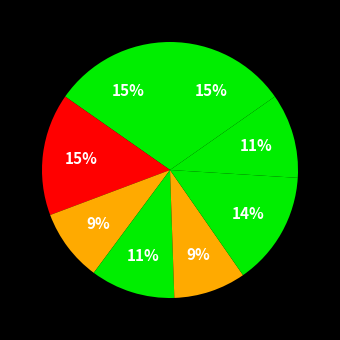

To the nearest percent, what is the difference between the largest and smallest slice percentages?

6%